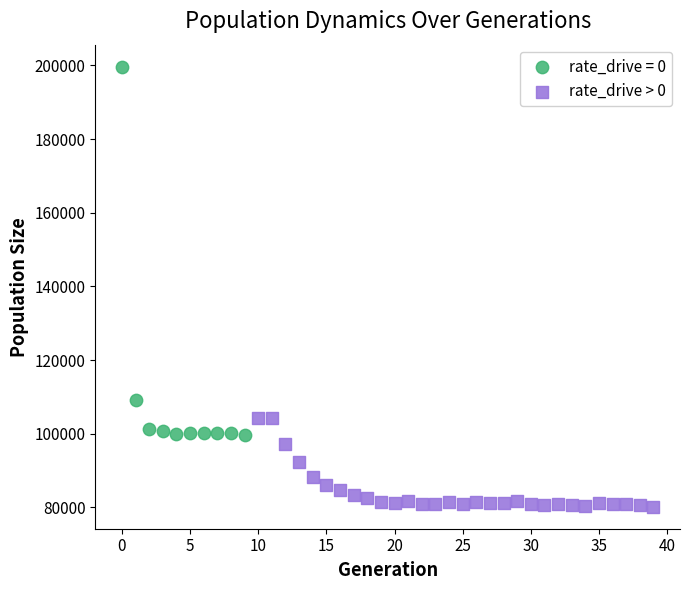

Which series reaches the maximum Y coordinate?

rate_drive = 0